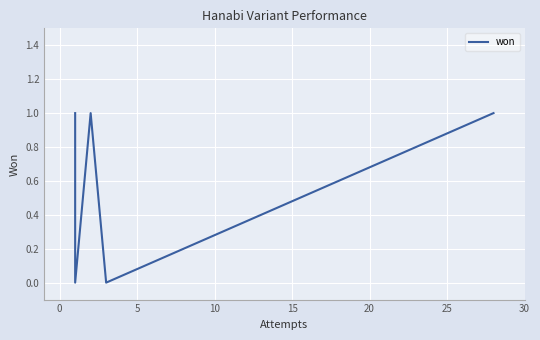

How many positive values are there?

5